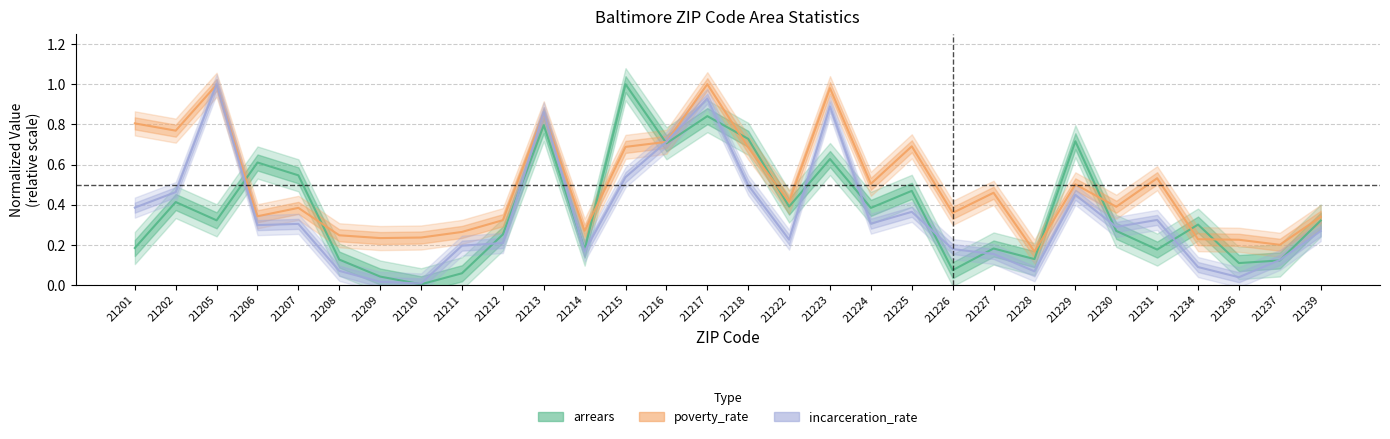

Which series has the largest range (max minus min)?

arrears